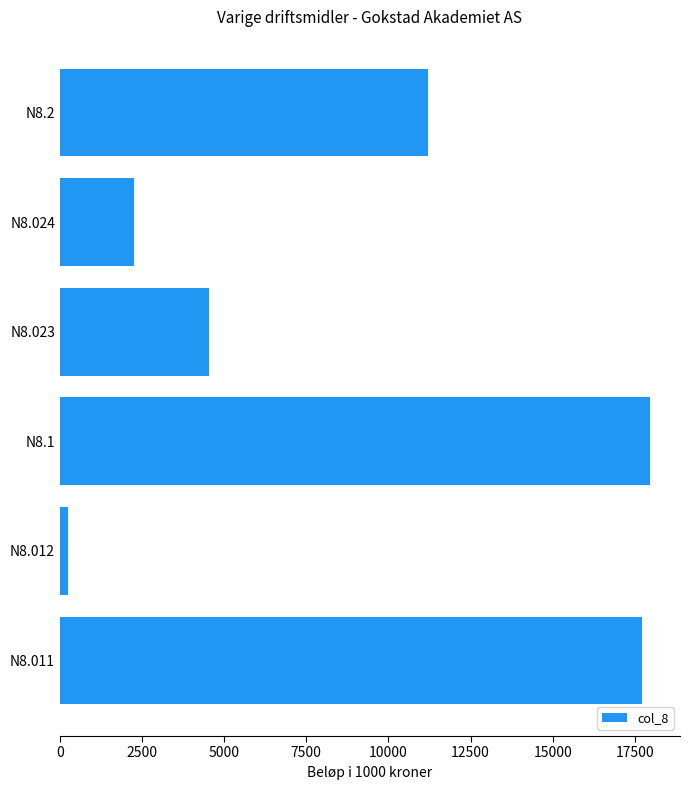

Are the bars horizontal?

Yes